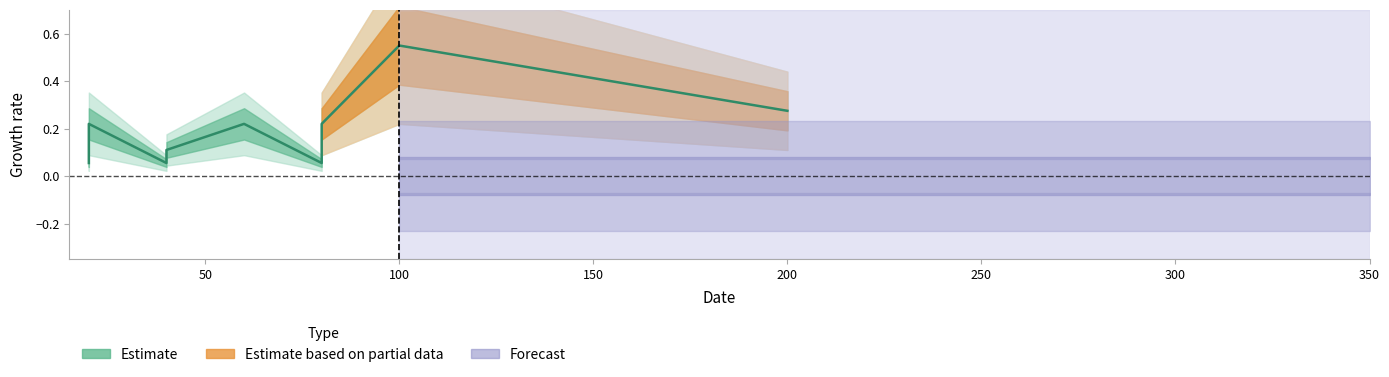

What is the difference between the second highest and second lowest values?

0.2